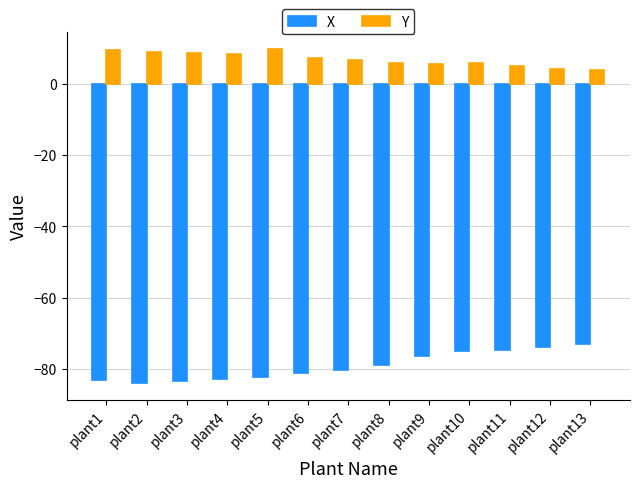

What is the sum of the Y values at plant7 and plant11?

11.6